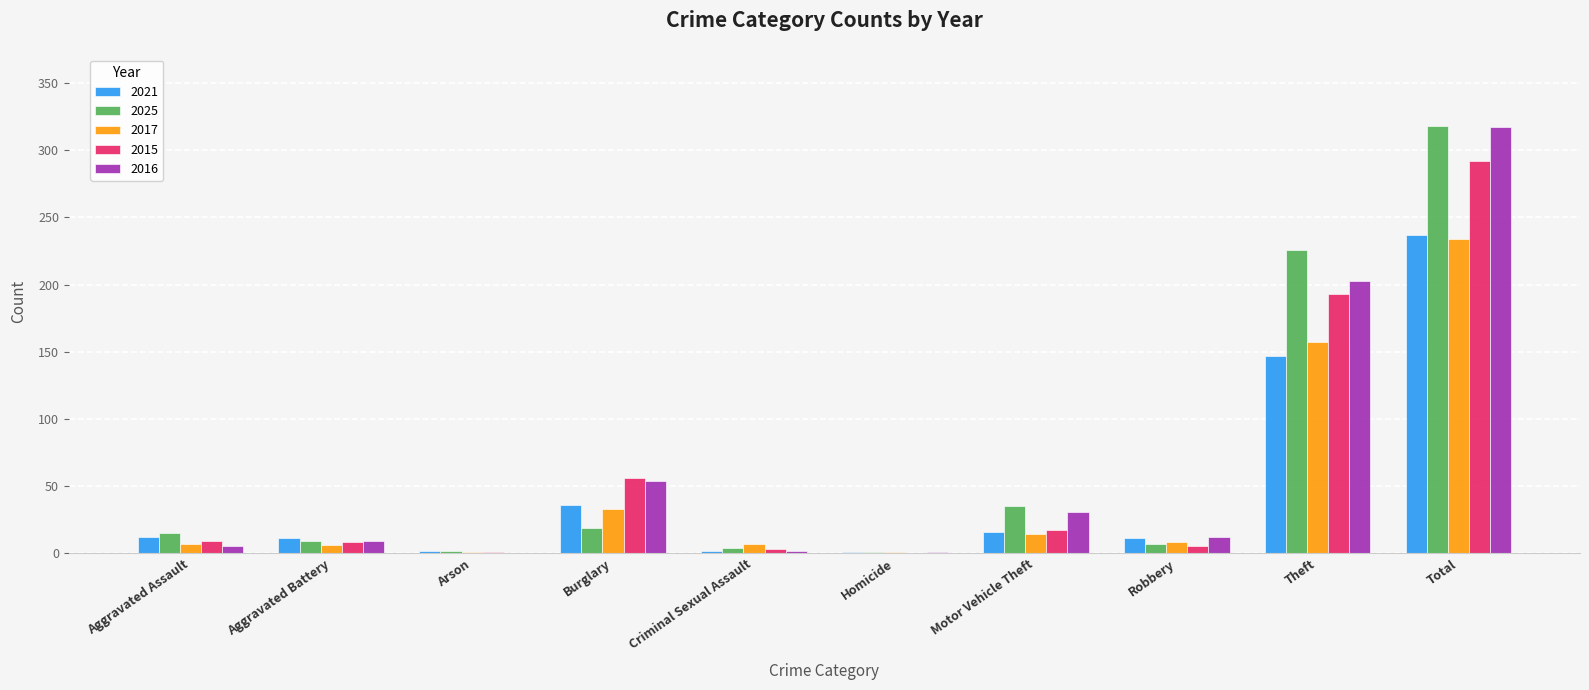

What is the spread (max minus min) of values at Motor Vehicle Theft?

21